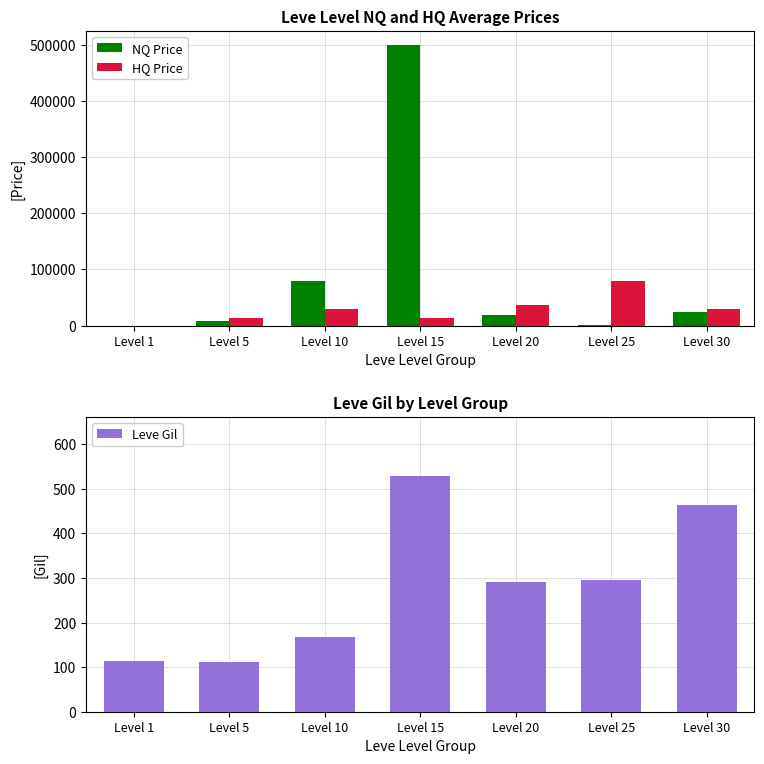

At which label does Leve Gil reach its peak?

Level 15